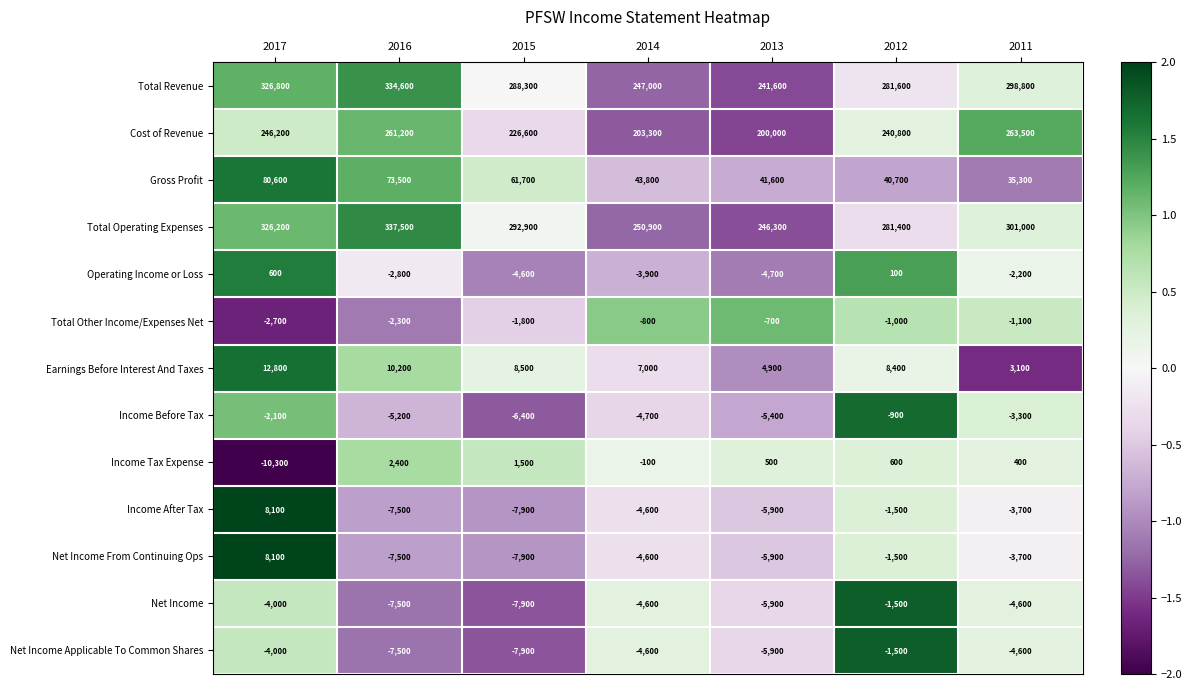

How many categories are shown in the chart?

7